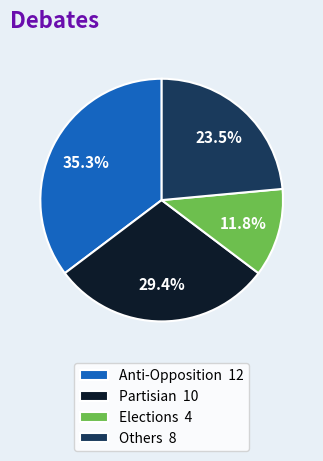

Is it true that Elections is 12% of the pie?

True